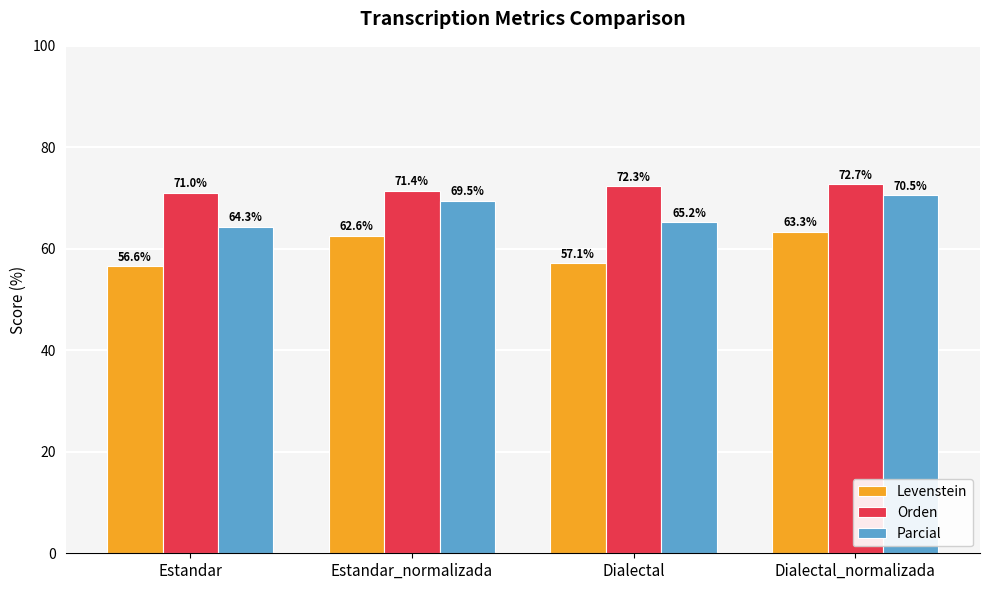

How many groups of bars are there?

4